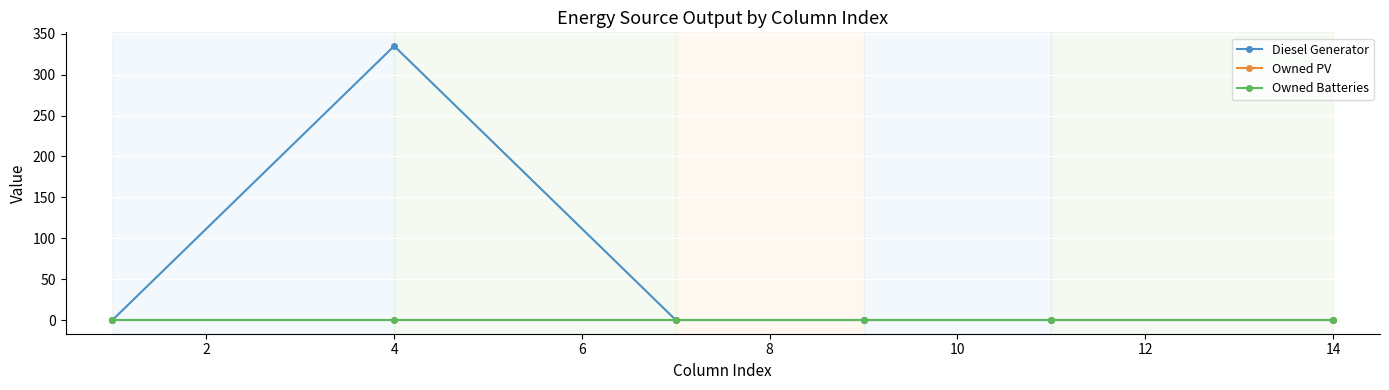

At how many categories does at least one series exceed 282?

1